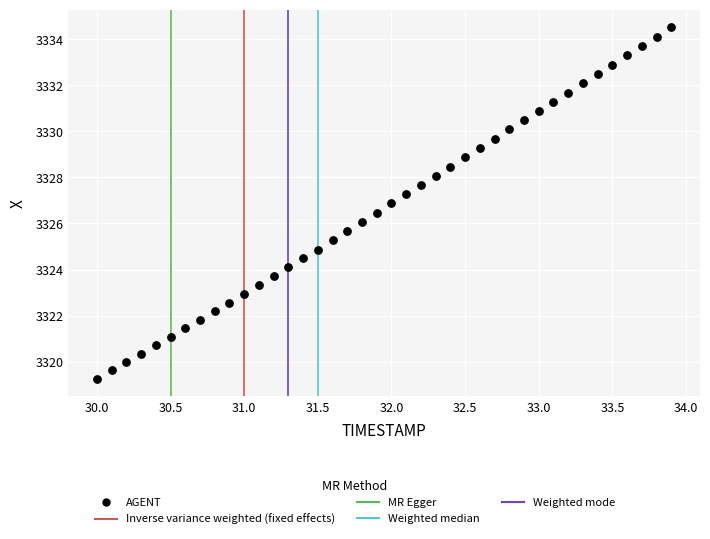

What is the range of X values (max minus min)?

3.9